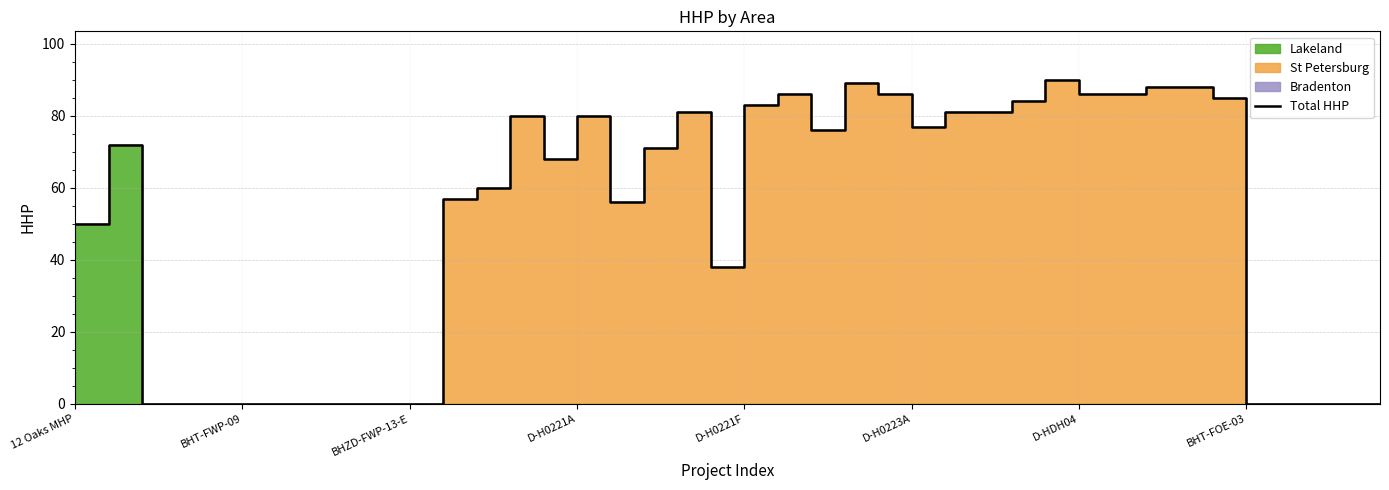

What is the difference between the maximum and second lowest values?

90